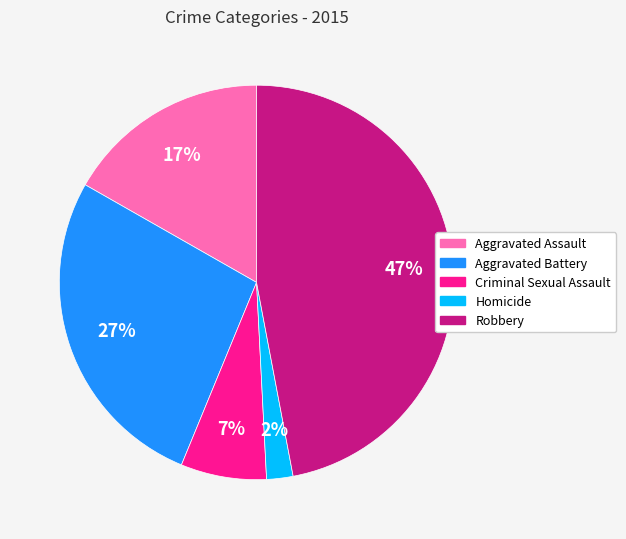

How many slices are in this pie chart?

5